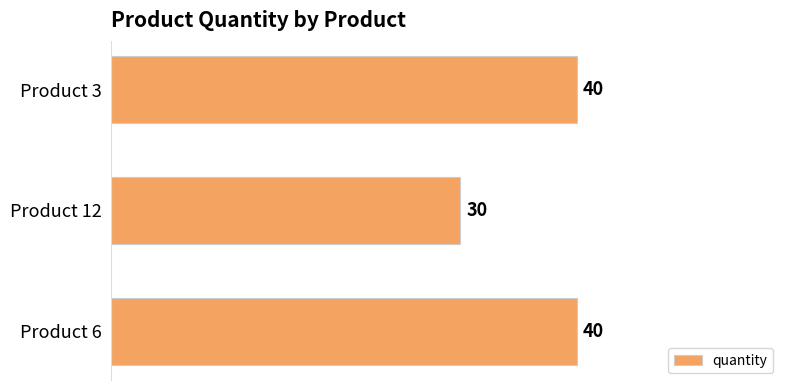

What value does the data have at Product 12, to the nearest 10?

30